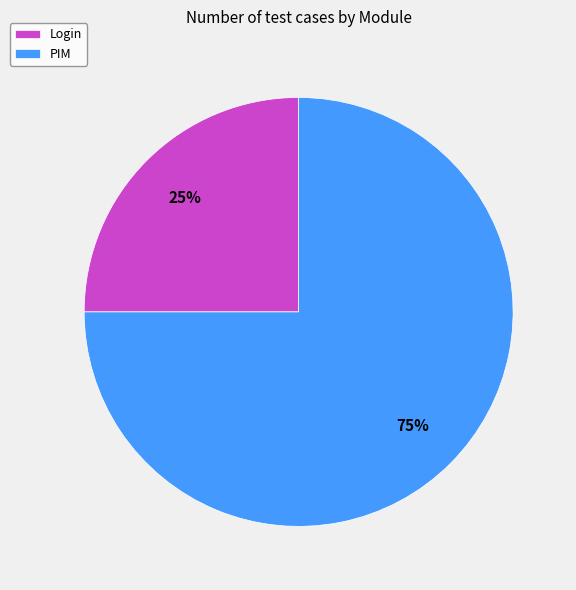

To the nearest percent, what is the combined percentage of PIM and Login?

100%